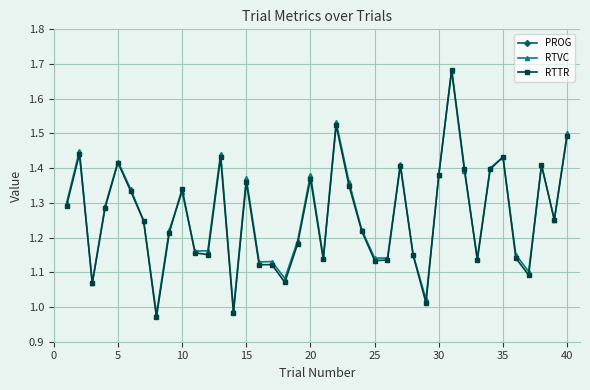

True or false: RTTR has more than 2 points higher than both neighbors.

True